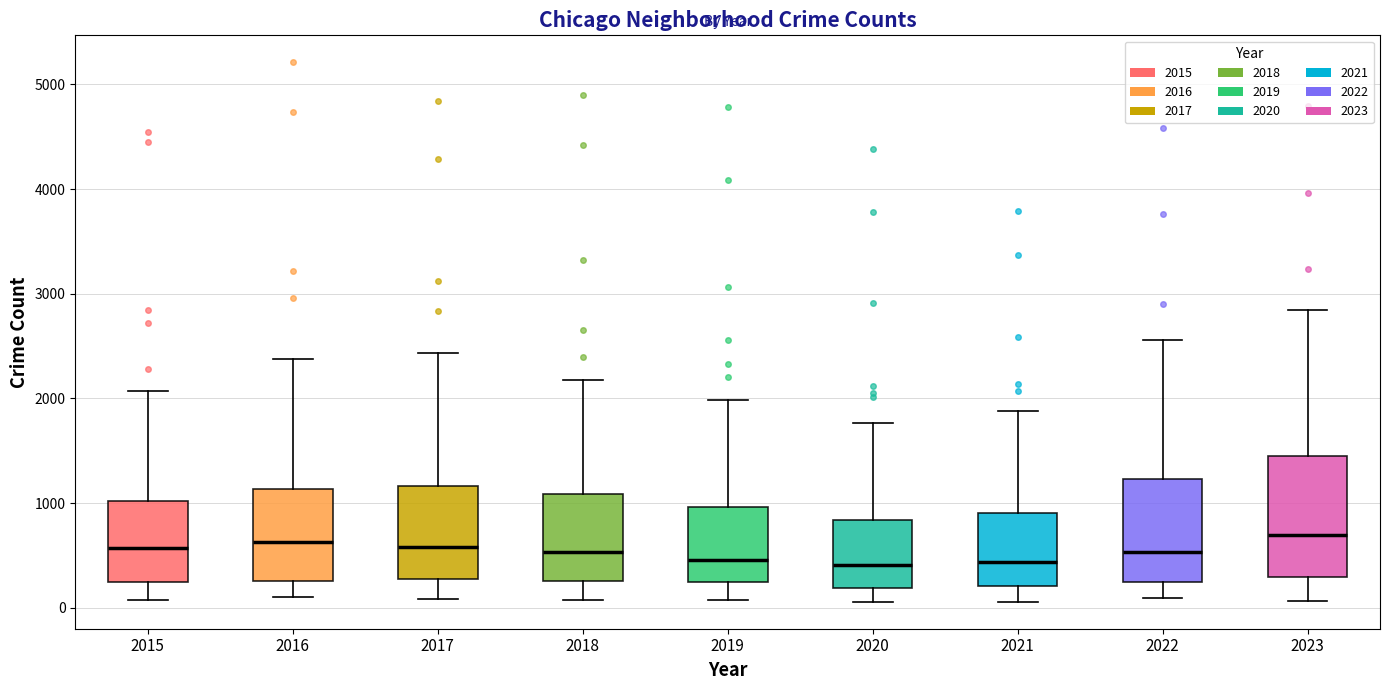

Reading left to right, read every box against the y-axis: the position of its median line, the range the box covers, and the ends of its whiskers. The values are not printed on the chart, so give them approximately, as read against the axis.

2015: median 600, box 200 to 1000, whiskers 100 to 2100
2016: median 600, box 300 to 1100, whiskers 100 to 2400
2017: median 600, box 300 to 1200, whiskers 100 to 2400
2018: median 500, box 300 to 1100, whiskers 100 to 2200
2019: median 500, box 200 to 1000, whiskers 100 to 2000
2020: median 400, box 200 to 800, whiskers 100 to 1800
2021: median 400, box 200 to 900, whiskers 100 to 1900
2022: median 500, box 200 to 1200, whiskers 100 to 2600
2023: median 700, box 300 to 1400, whiskers 100 to 2800